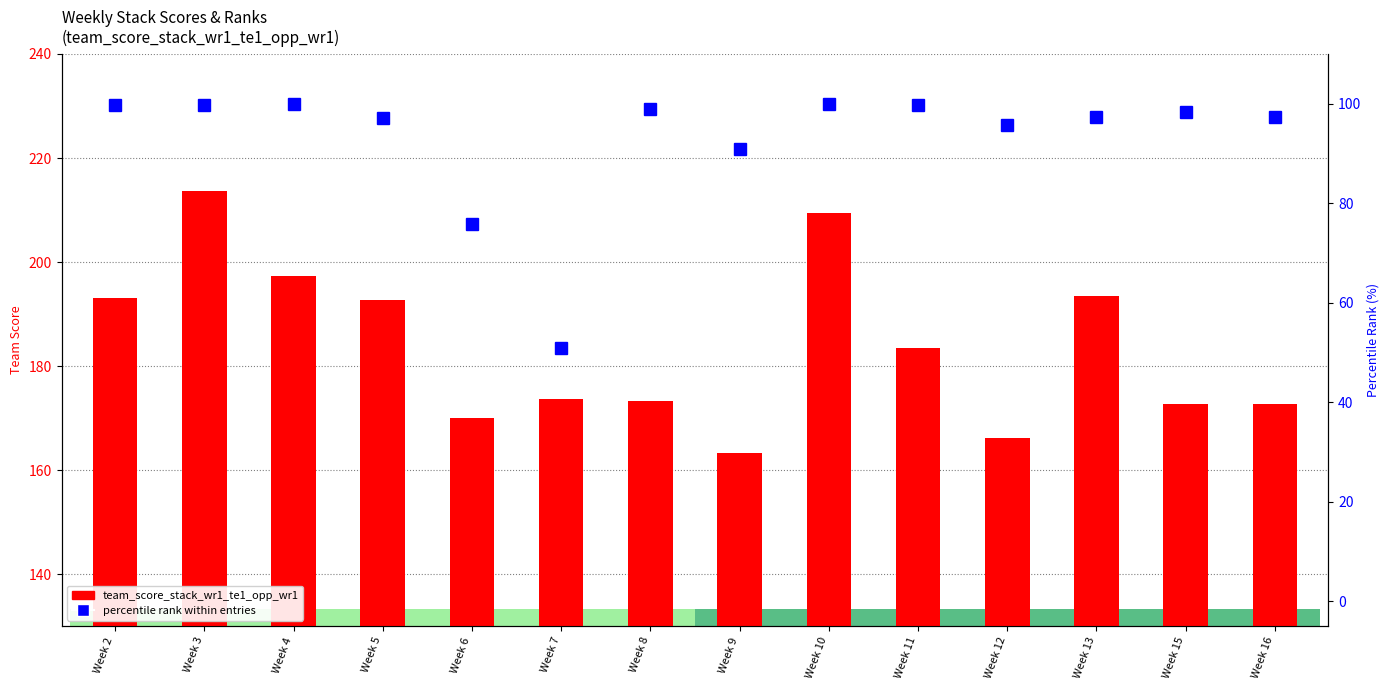

The percentile rank within entries series shows 164.4 at Week 4. True or false?

False